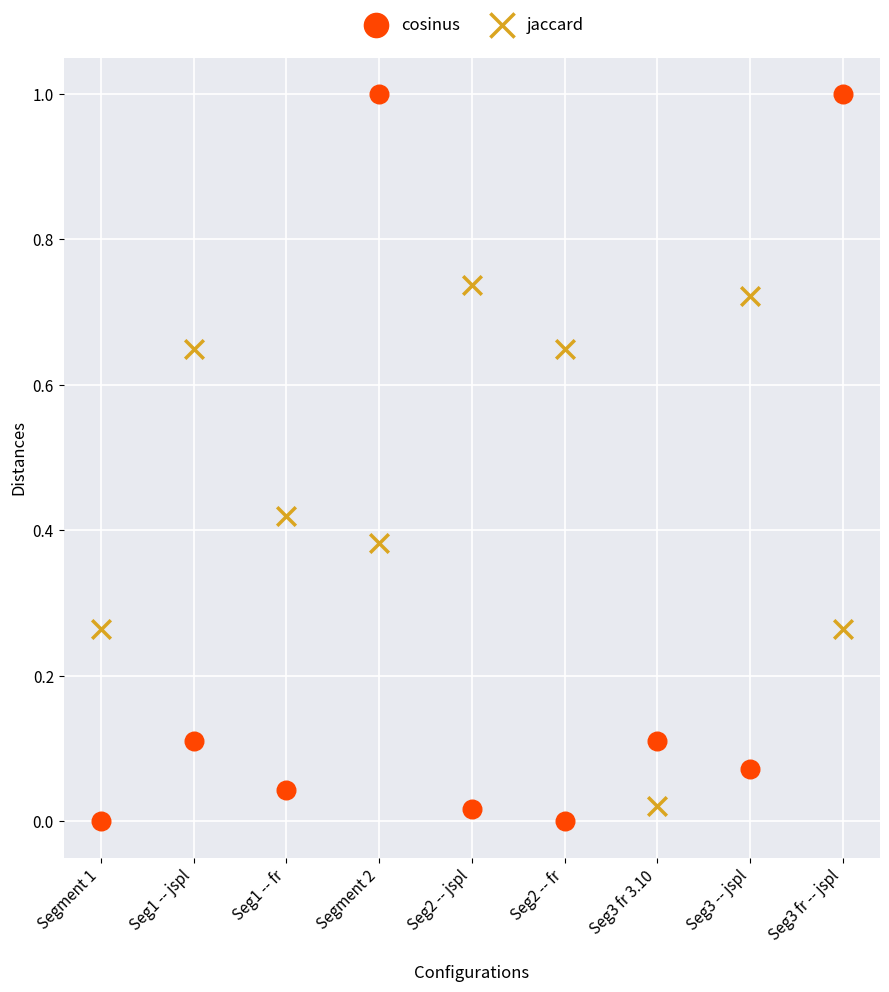

Which series contains the highest Y value?

cosinus